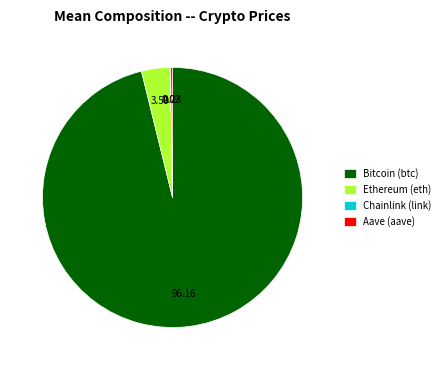

What is the largest slice in the pie chart?

Bitcoin (btc)